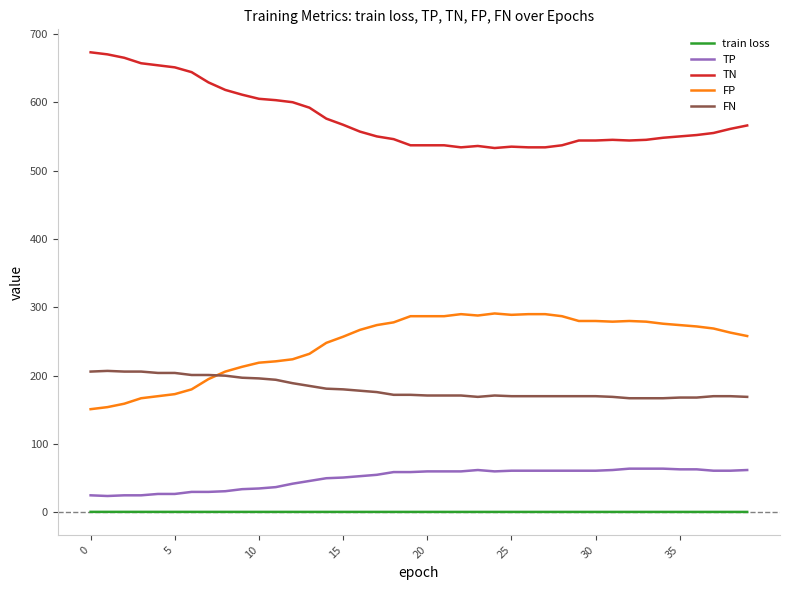

What is the minimum value for TP?

24.0